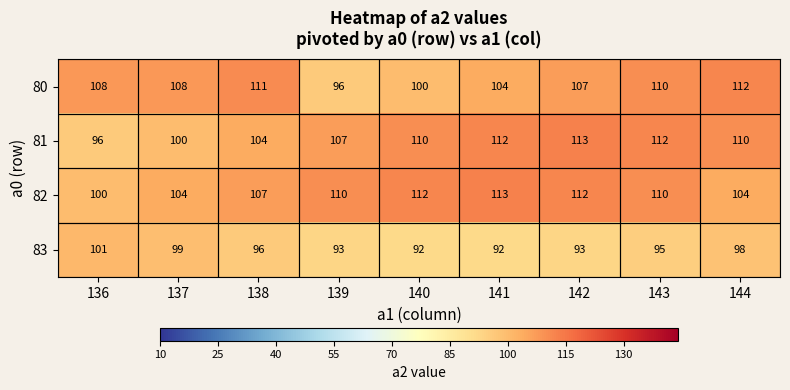

What is the average value of the 80 series?

106